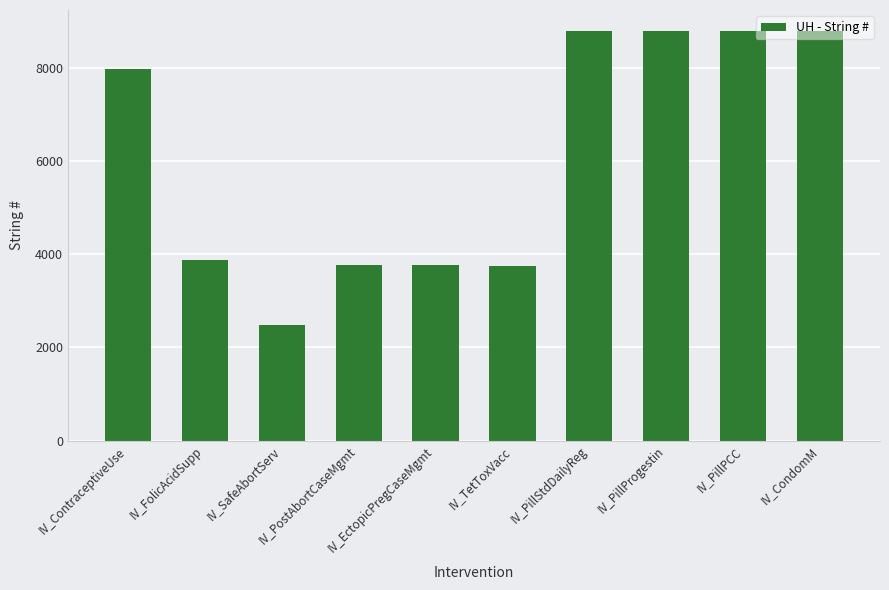

What is the greatest value displayed?

8812